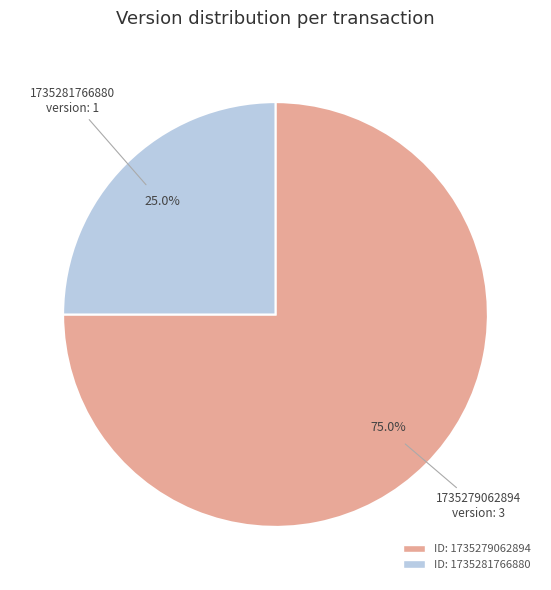

To the nearest percent, what is the combined percentage of 1735279062894 and 1735281766880?

100%